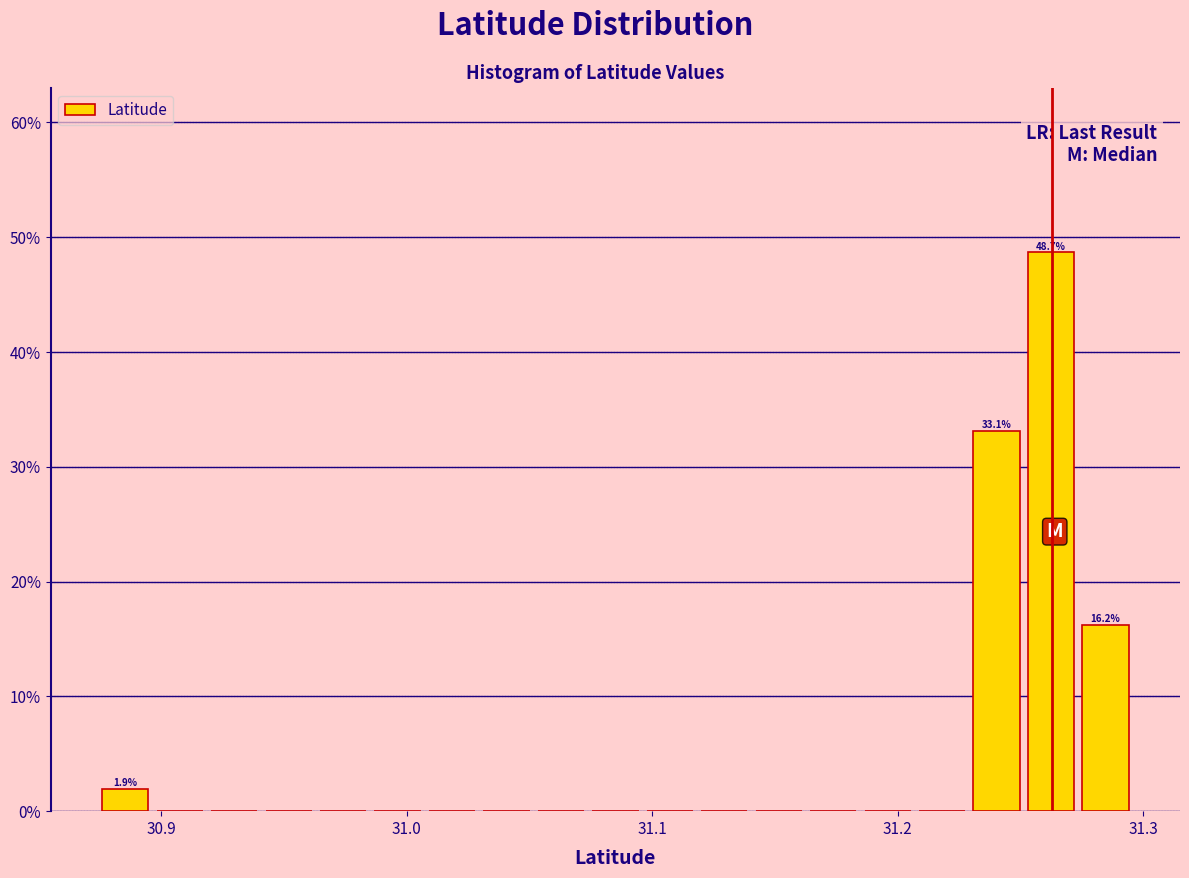

Around what value on the x-axis is the tallest bar? Give the approximate position of its centre, as read against the axis.

31.26